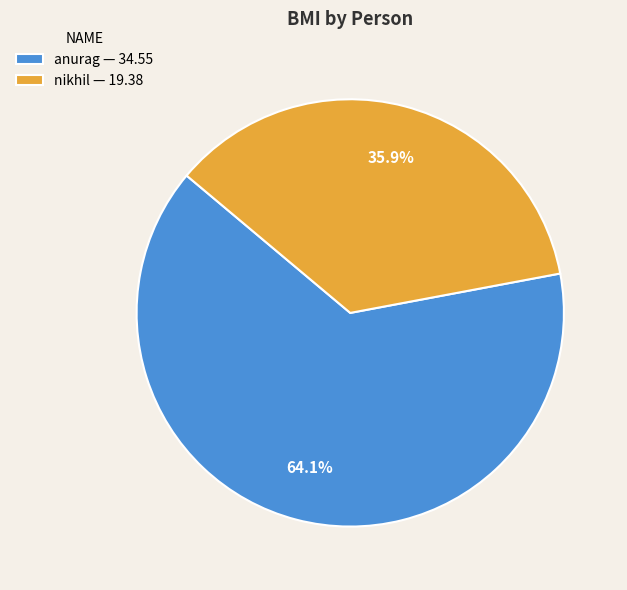

Is it true that nikhil is 36% of the pie?

True